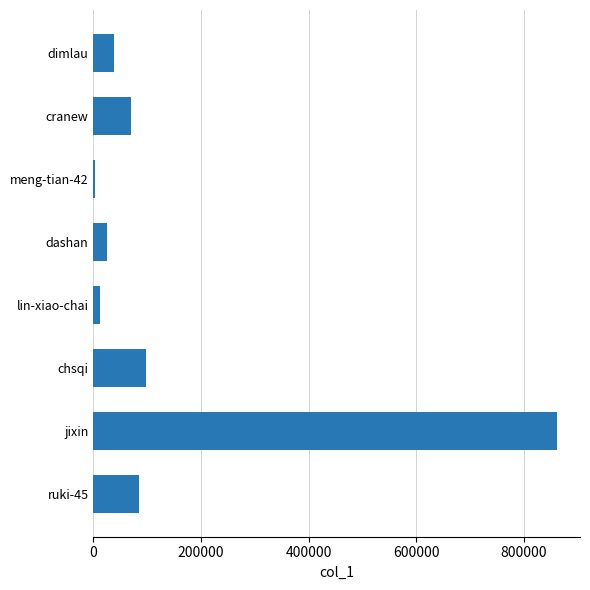

What is the average value?

148730